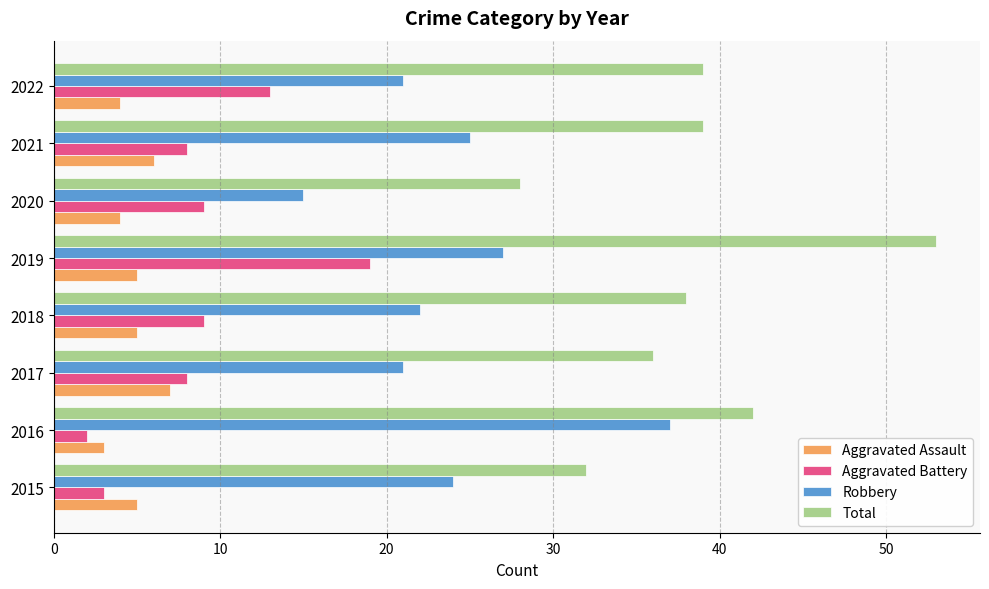

Which category has the highest value in the Aggravated Battery series?

2019